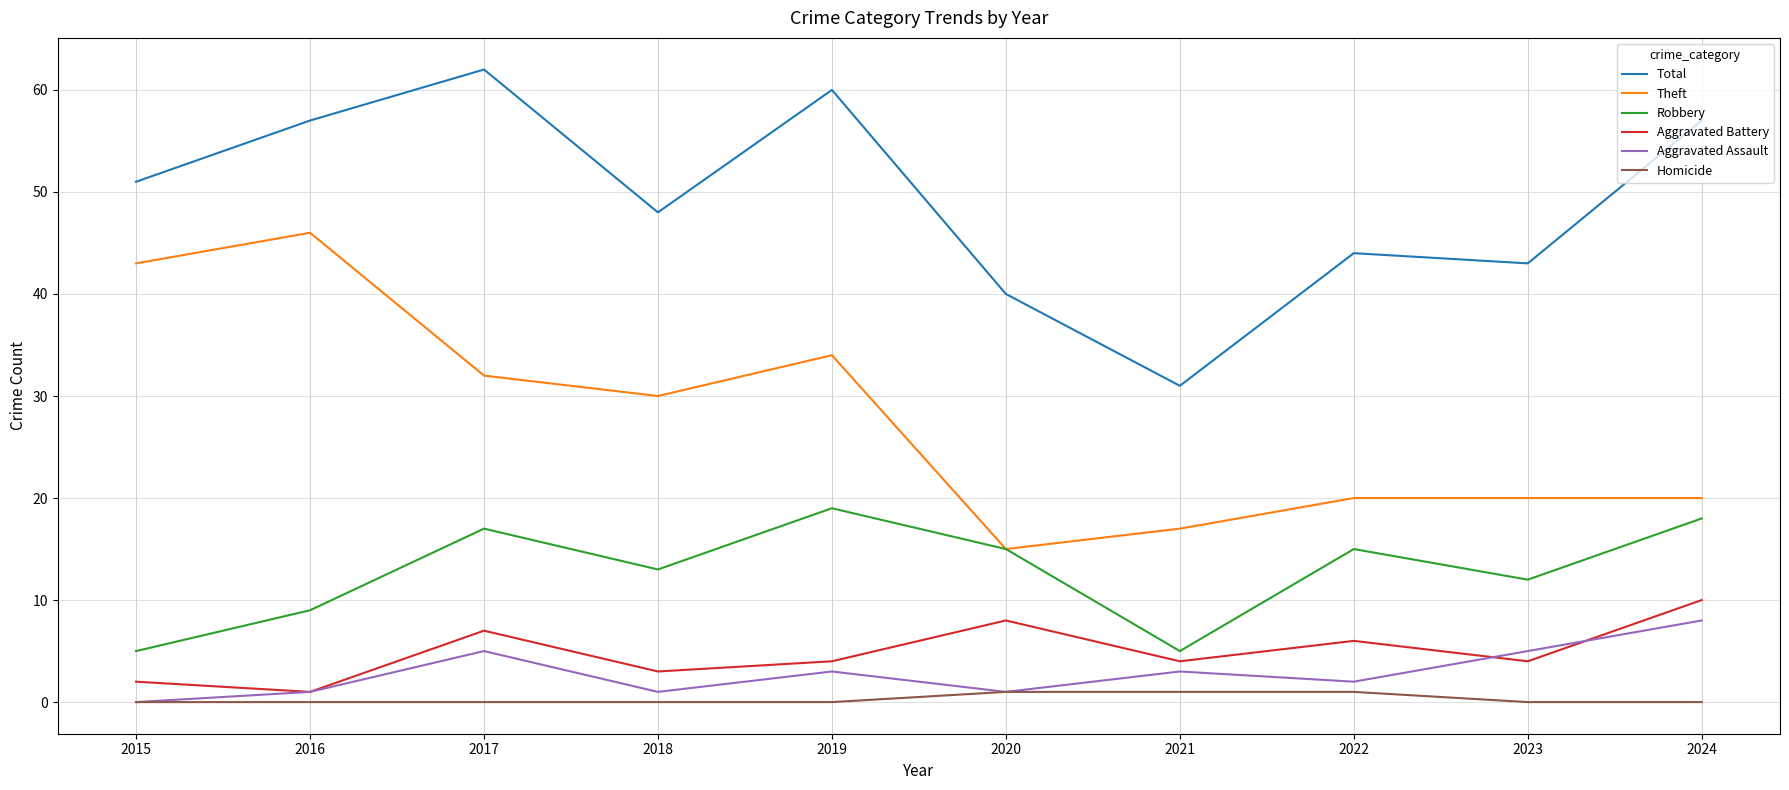

True or false: Homicide and Aggravated Battery cross at least once.

False